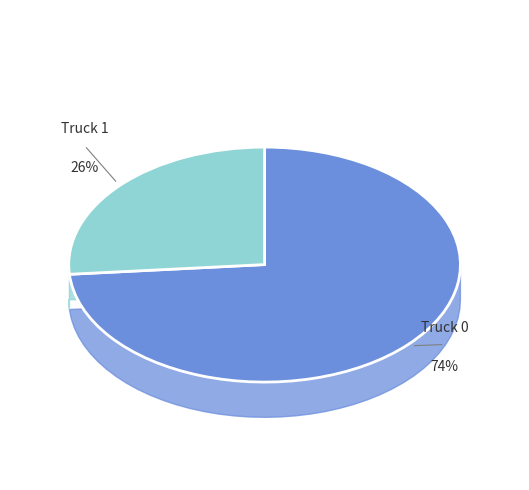

To the nearest percent, what portion does Truck 1 represent?

26%